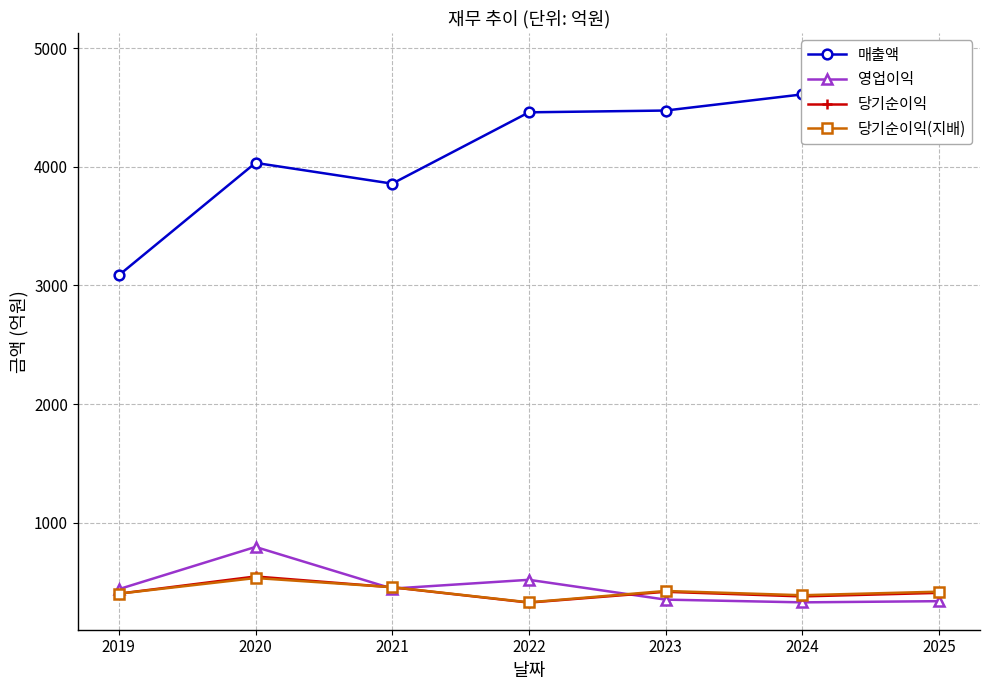

List the labels in order of 당기순이익(지배) value, smallest first.

2022, 2024, 2019, 2025, 2023, 2021, 2020